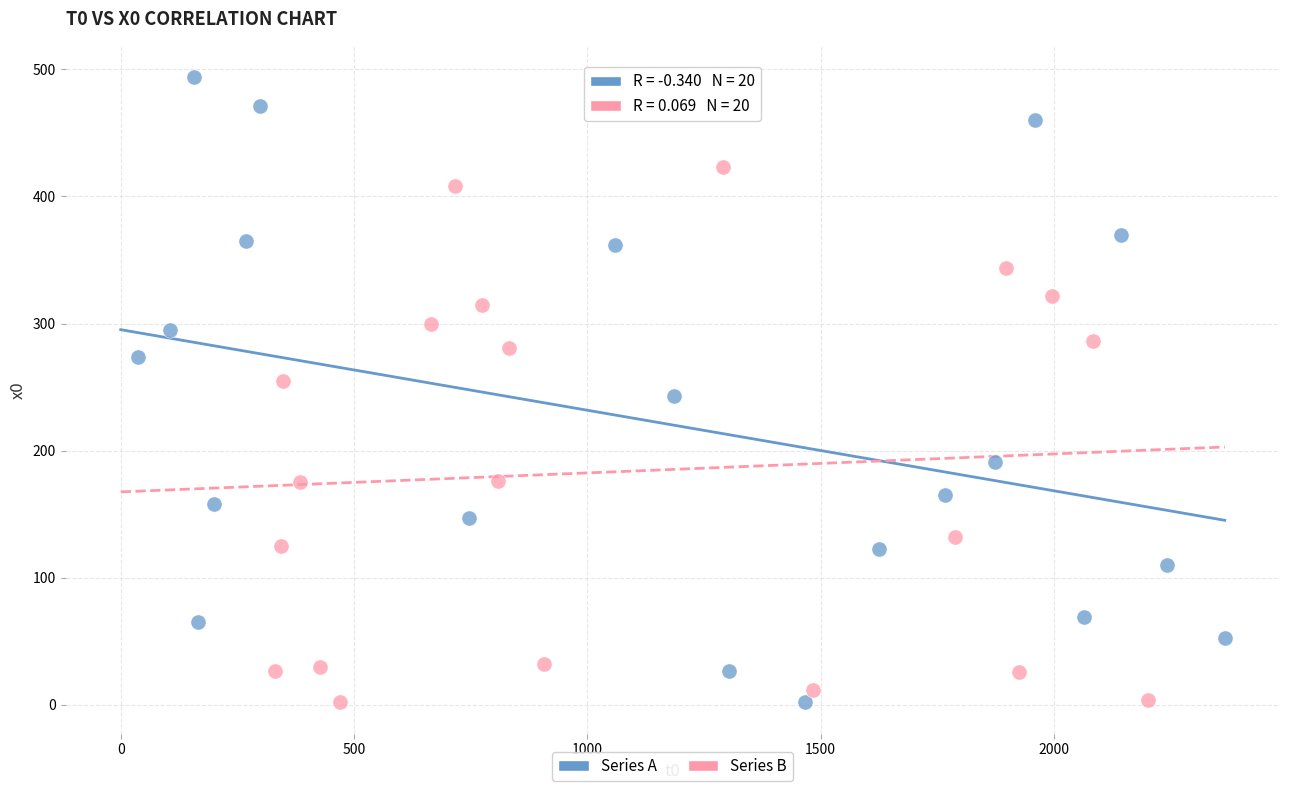

Which series has the largest Y range (max minus min)?

Series A